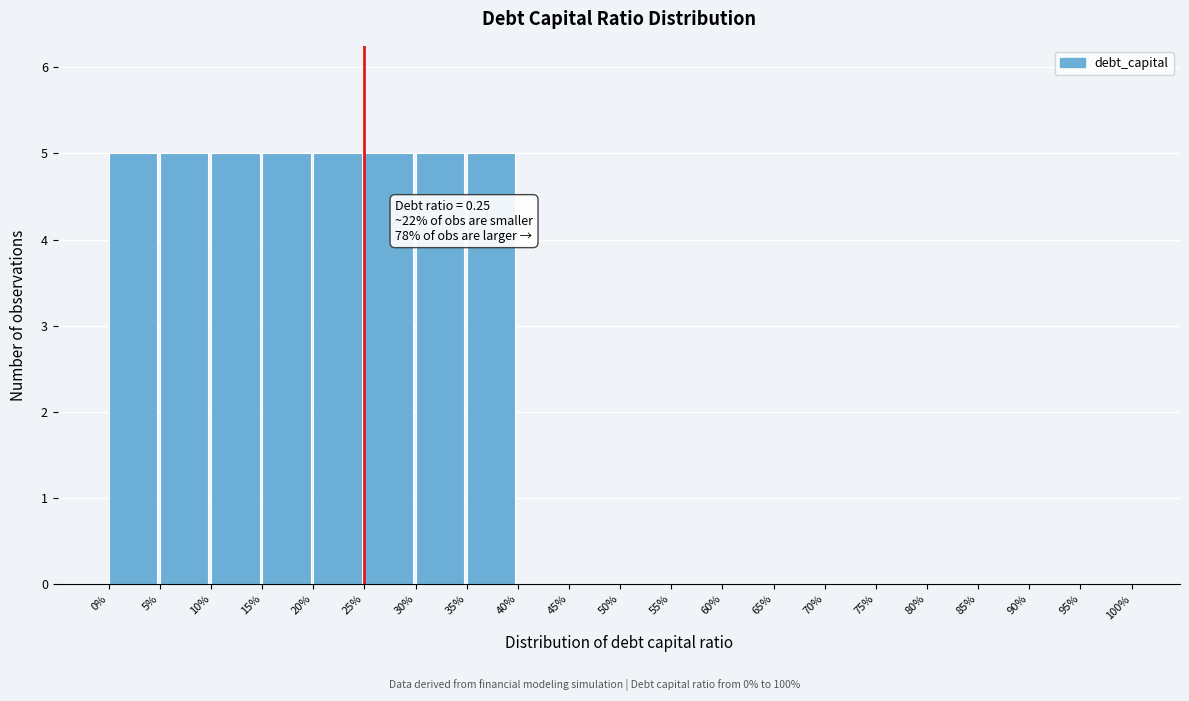

Reading right to left, extract all data points from this chart.

95%=0	90%=0	85%=0	80%=0	75%=0	70%=0	65%=0	60%=0	55%=0	50%=0	45%=0	40%=0	35%=5	30%=5	25%=5	20%=5	15%=5	10%=5	5%=5	0%=5